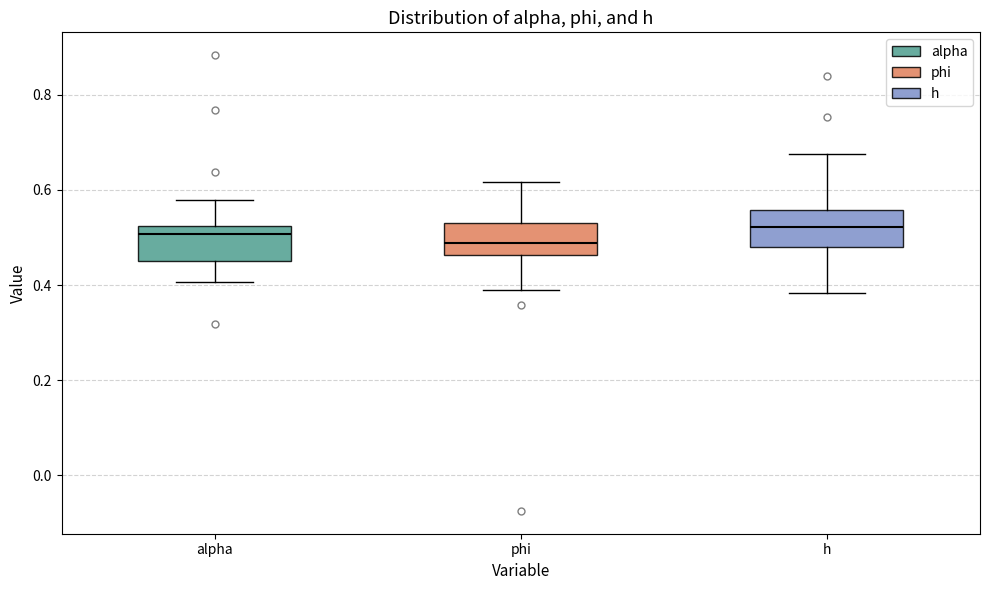

Reading left to right, transcribe this box plot: for each box, give where its median line is, the range the box spans, and where its two whiskers end, as read against the y-axis. The values are not printed on the chart, so give them approximately, as read against the axis.

alpha: median 0.50, box 0.46 to 0.52, whiskers 0.40 to 0.58
phi: median 0.48, box 0.46 to 0.54, whiskers 0.38 to 0.62
h: median 0.52, box 0.48 to 0.56, whiskers 0.38 to 0.68